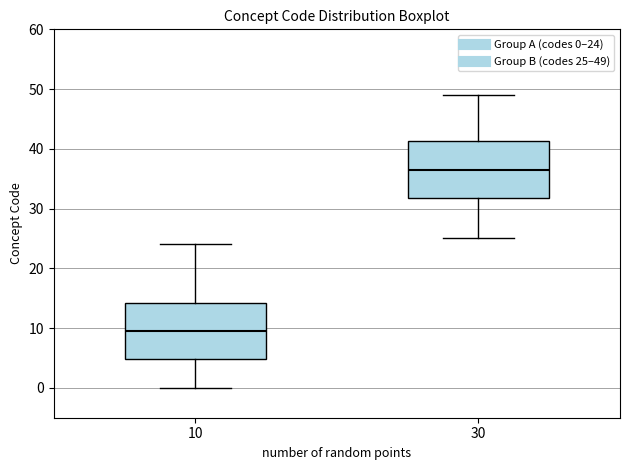

Which box's median line is the lowest?

10